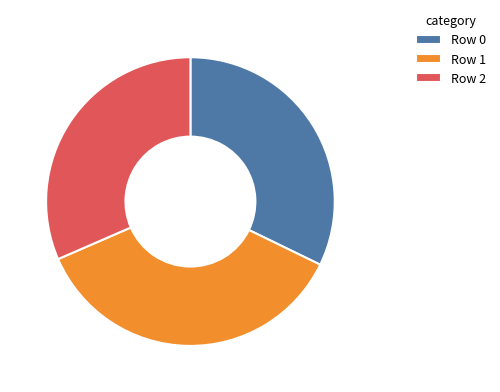

What is the largest slice in the pie chart?

Row 1